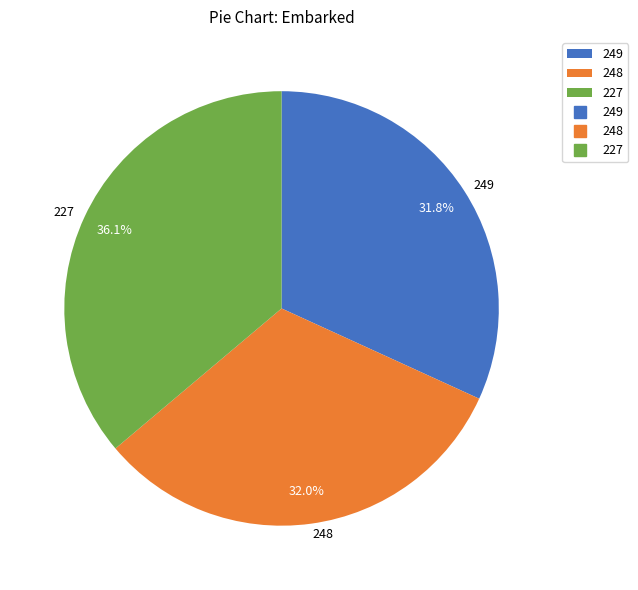

Between 227 and 249, which is larger?

227